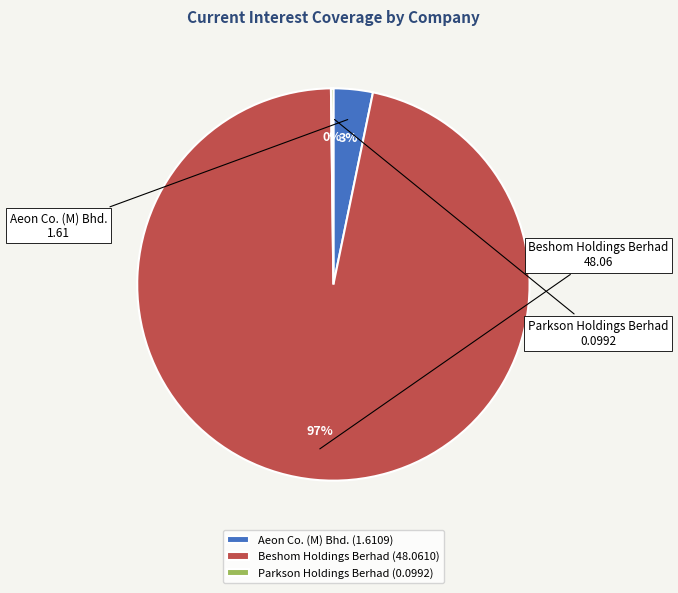

Between Aeon Co. (M) Bhd. (1.6109) and Beshom Holdings Berhad (48.0610), which is larger?

Beshom Holdings Berhad (48.0610)